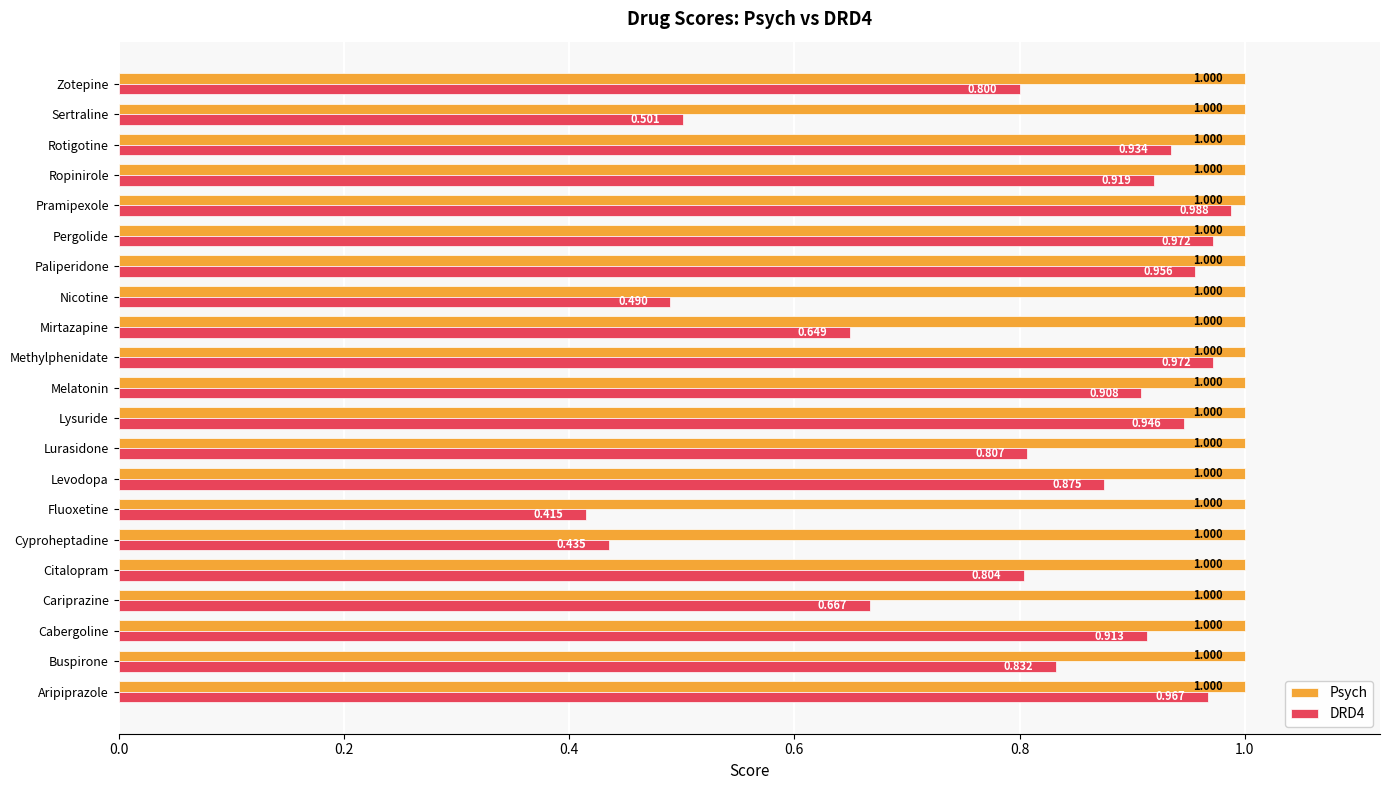

What is the sum of all DRD4 values?

16.8